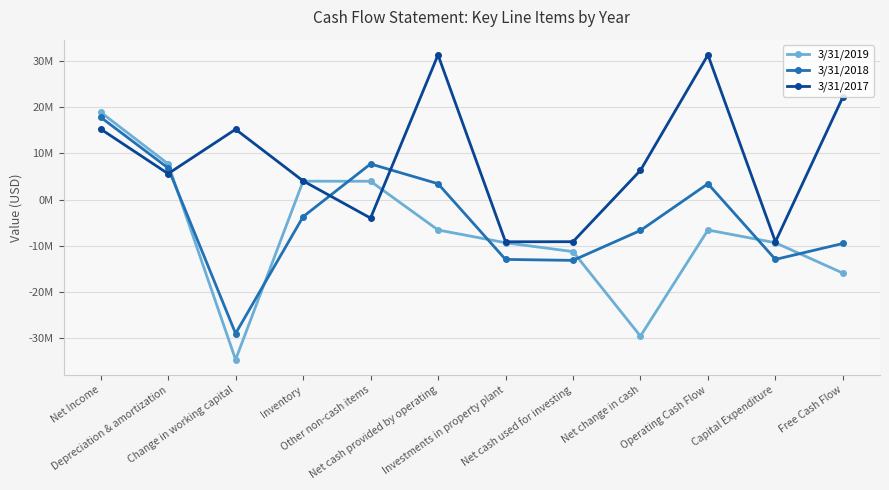

Which category has the lowest value across all series?

Change in working capital